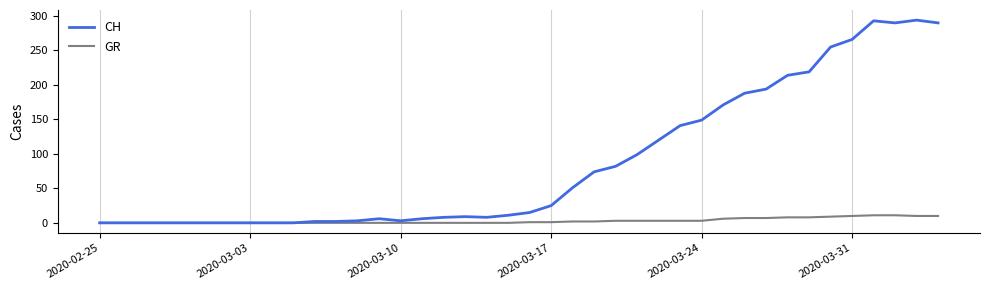

Which series has the largest total across all categories?

CH